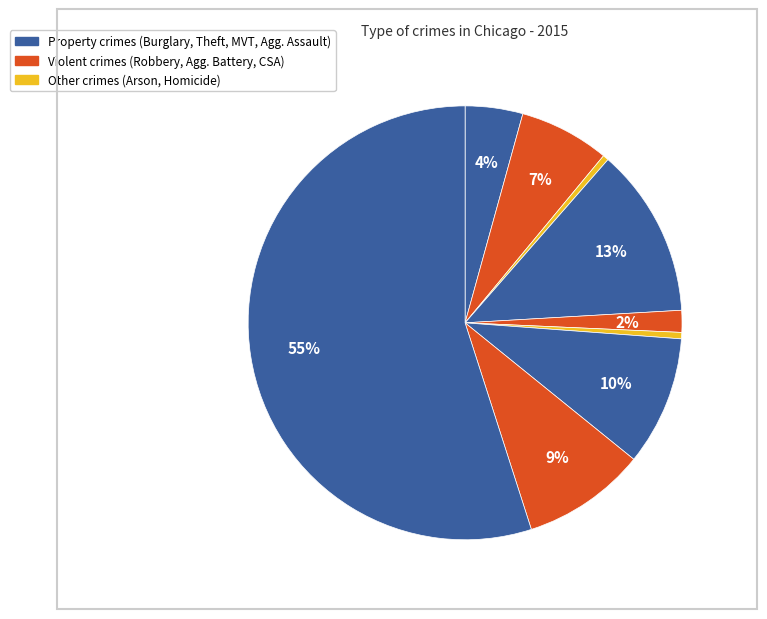

To the nearest percent, what is the difference between the largest and smallest slice percentages?

55%